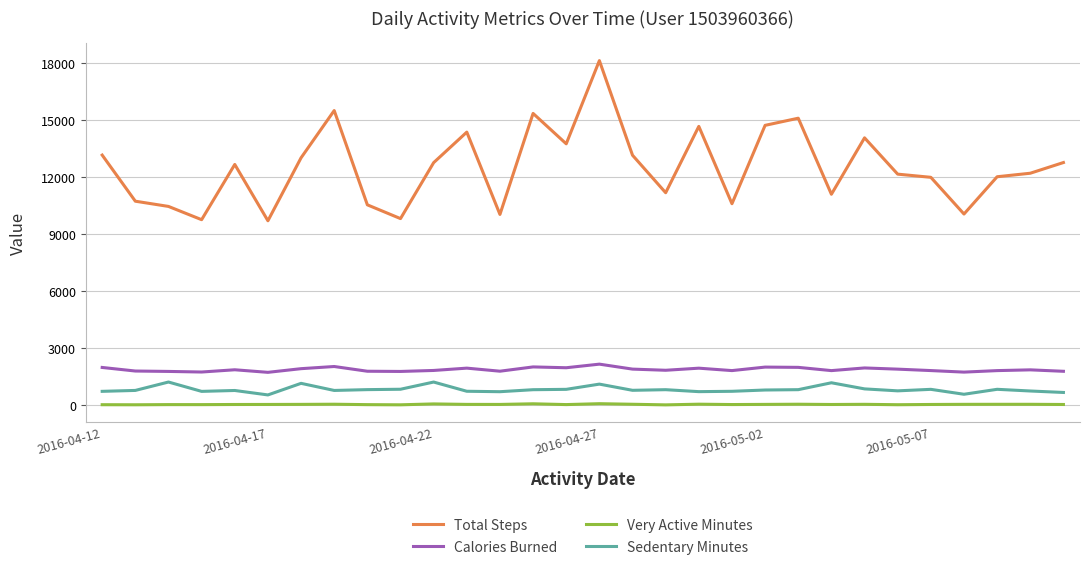

True or false: Sedentary Minutes has more than 2 interior local peaks.

True